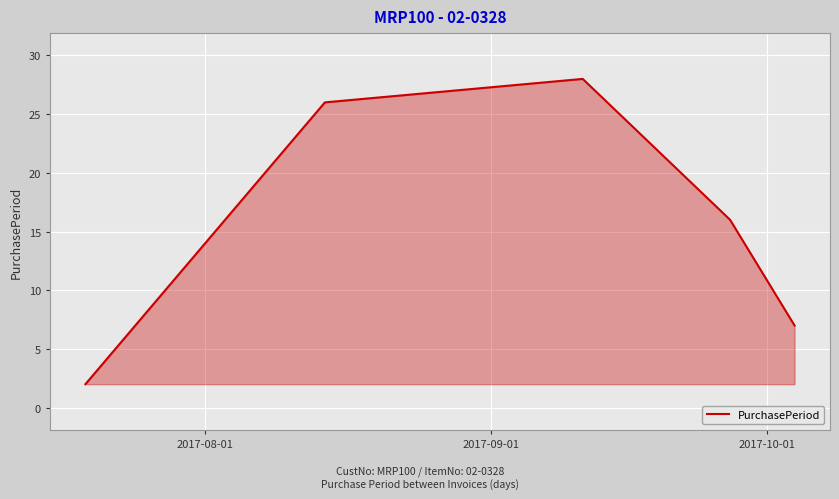

What is the difference between the maximum and second lowest values?

21